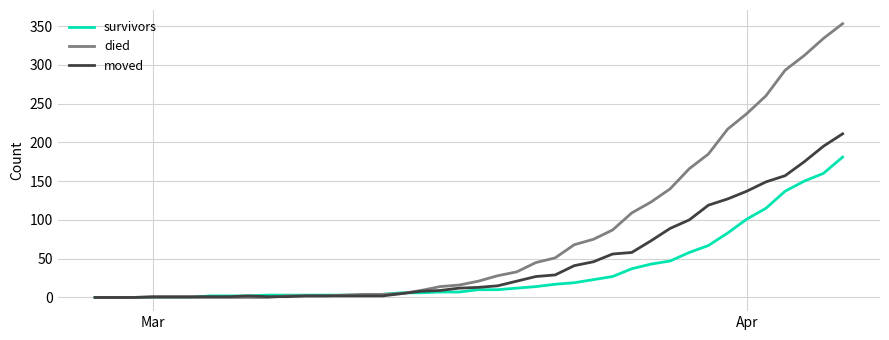

What is the highest value of the moved series?

211